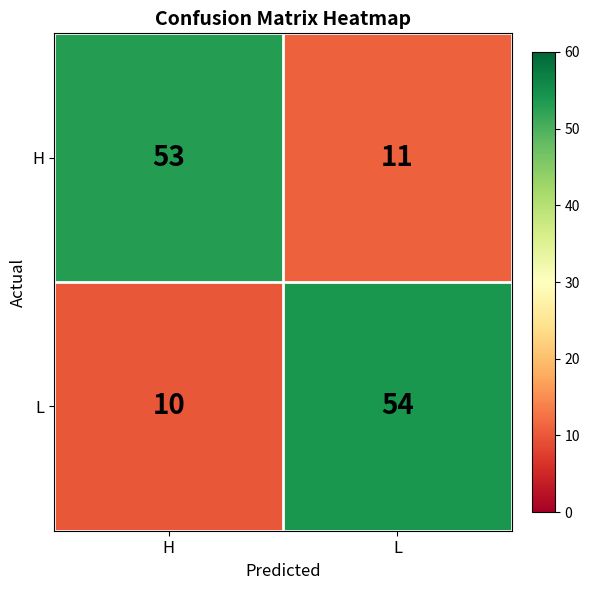

What is the difference between the maximum and minimum values in the H series?

42